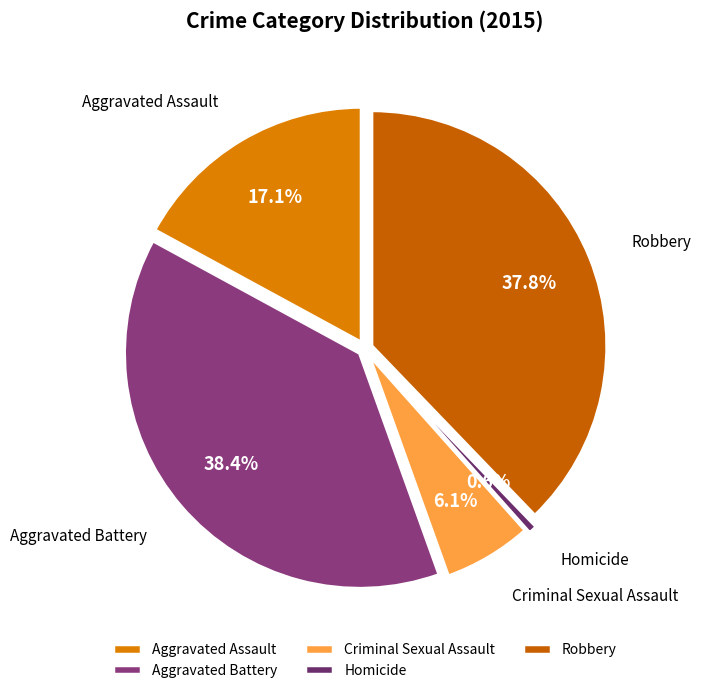

Is there a majority slice in this chart?

No